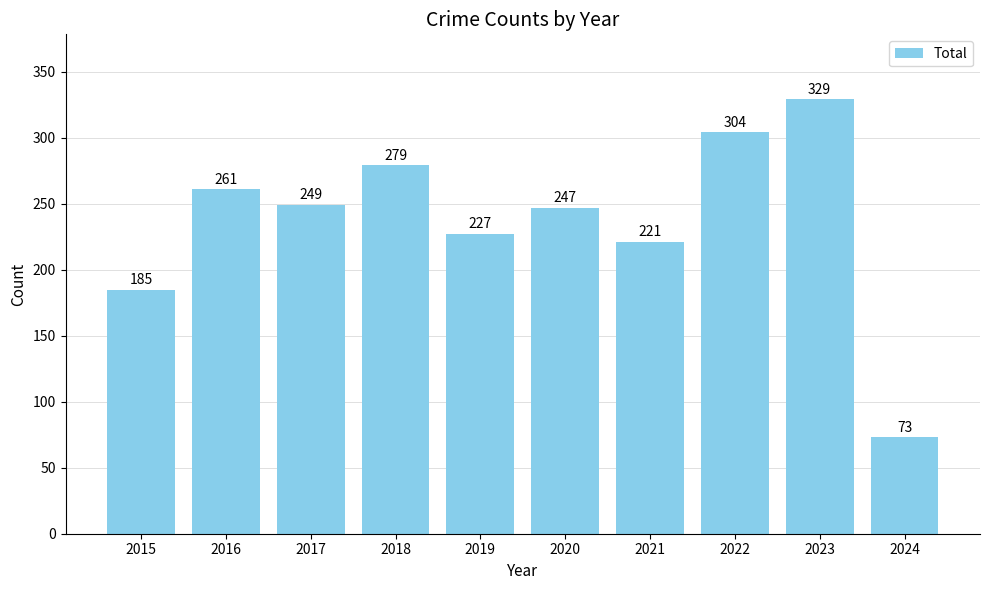

Are the bars horizontal?

No